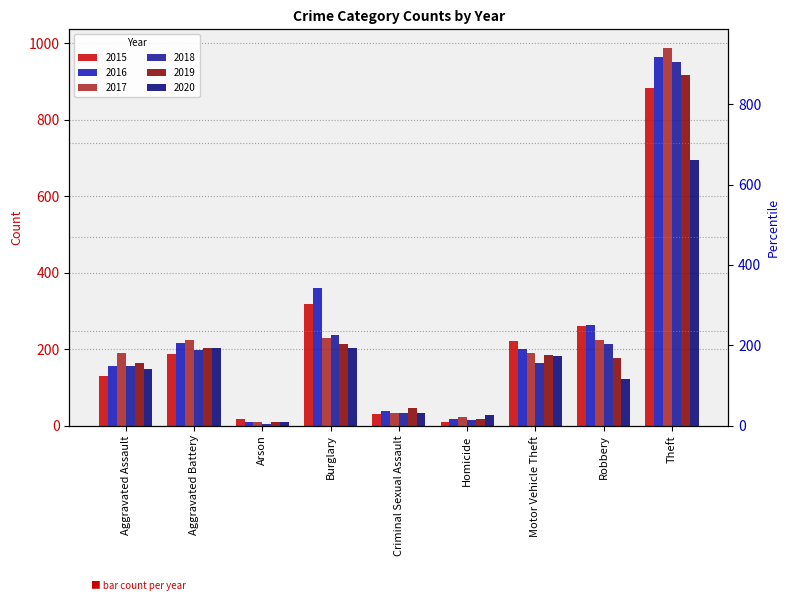

At which label is 2015 closest to 445?

Burglary